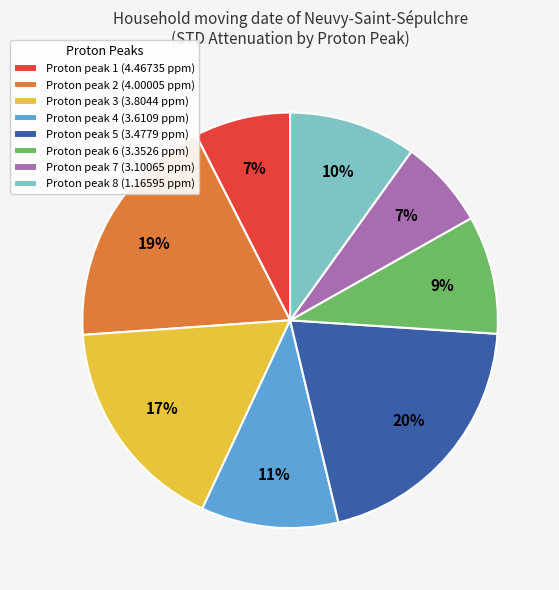

The Proton peak 7 (3.10065 ppm) slice represents 7% of the pie. True or false?

True